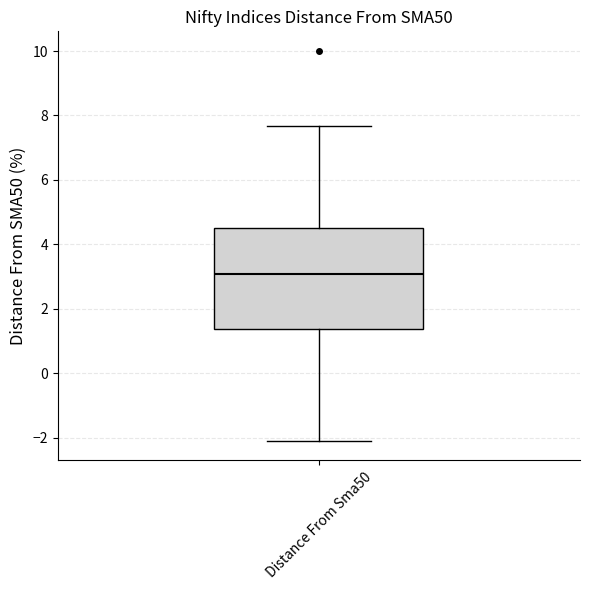

Where is the upper edge of the box for Distance From Sma50 on the y-axis? The values are not printed on the chart, so give them approximately, as read against the axis.

4.6